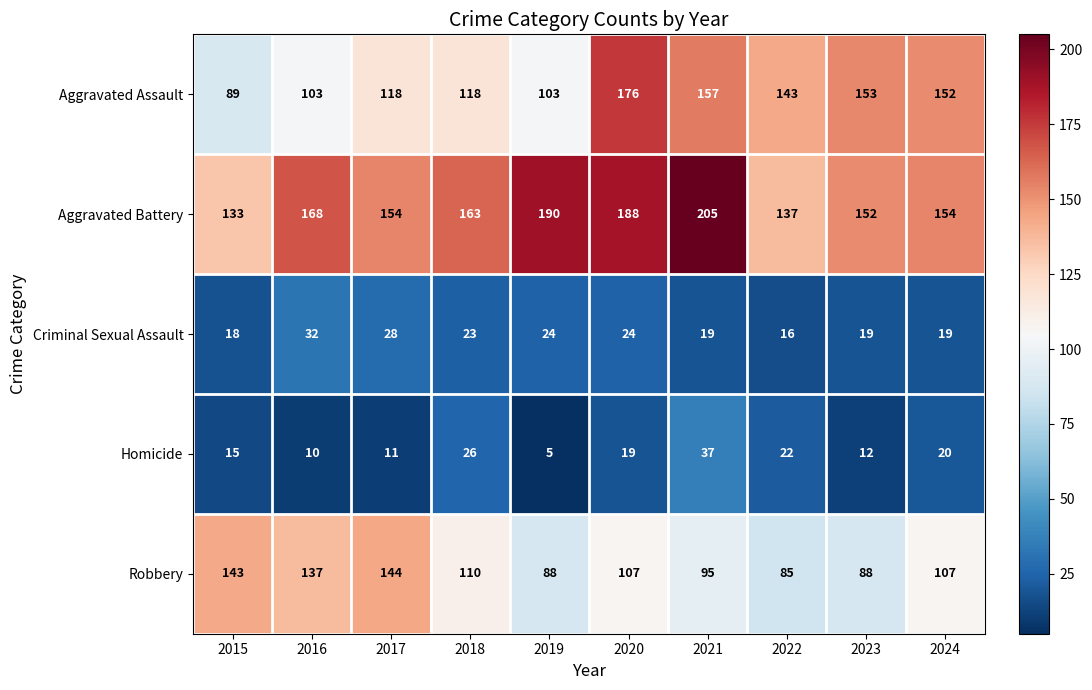

At 2022, list the series in order from smallest to largest.

Criminal Sexual Assault, Homicide, Robbery, Aggravated Battery, Aggravated Assault